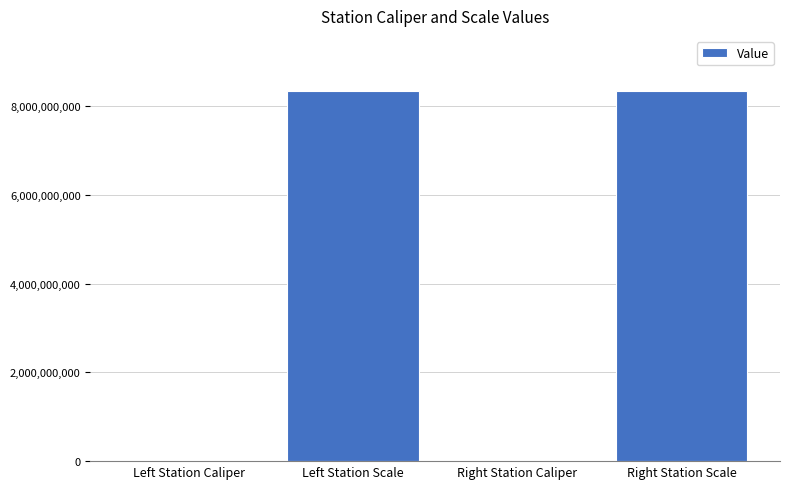

What is the maximum value shown in the chart?

8340107097